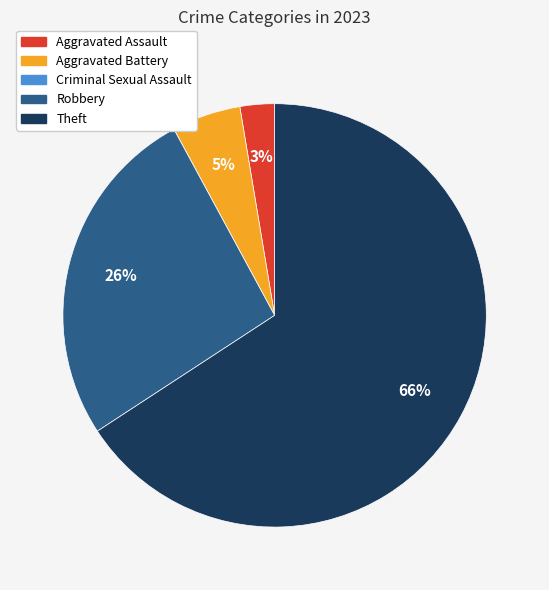

What is the majority slice?

Theft